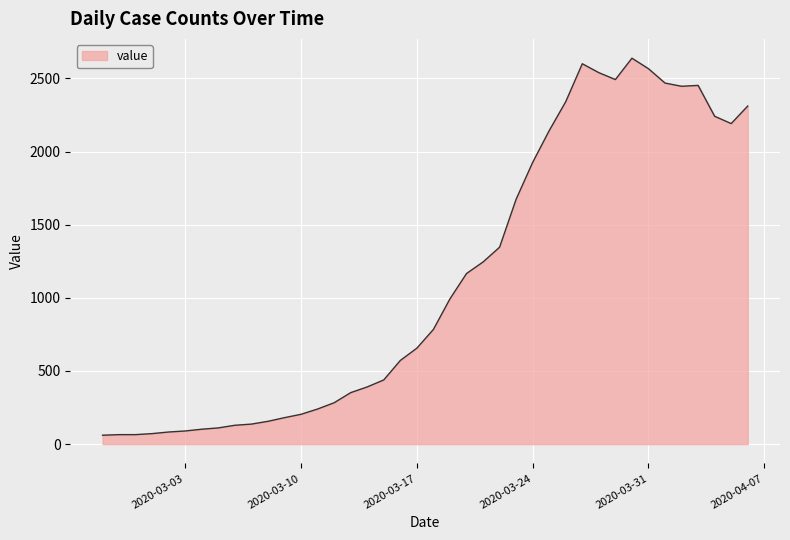

What is the minimum value shown in the chart?

61